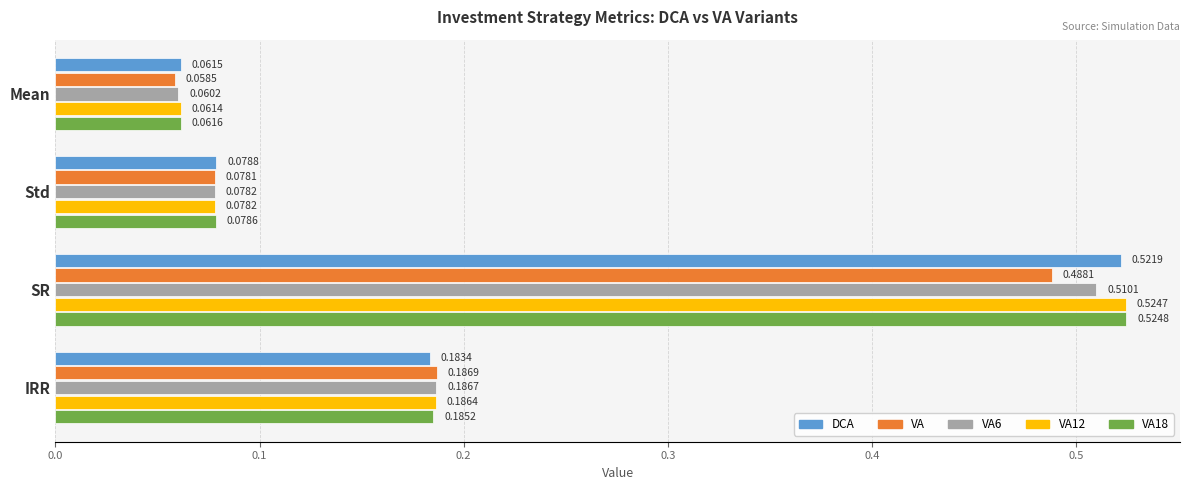

Rank the series by their maximum value, from highest to lowest.

VA18, VA12, DCA, VA6, VA